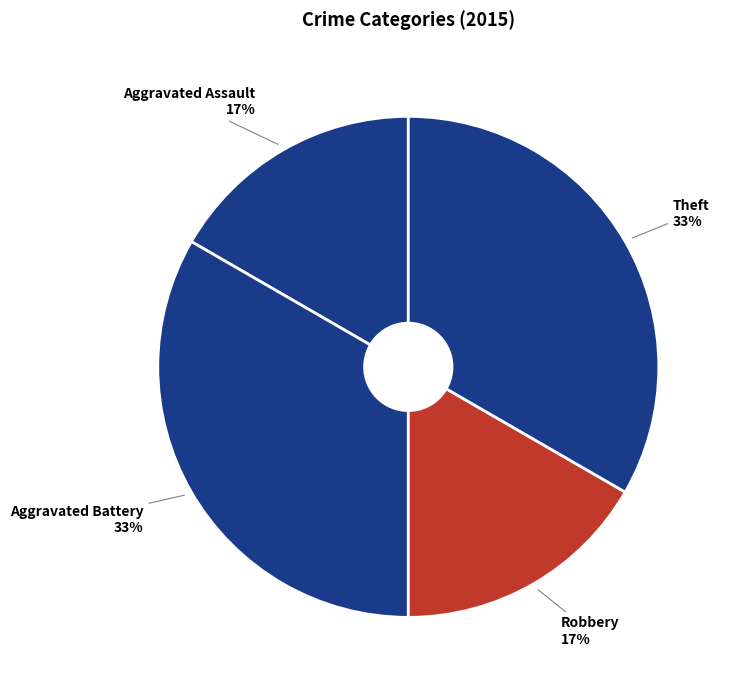

To the nearest percent, what percentage of the pie is Aggravated Assault?

17%